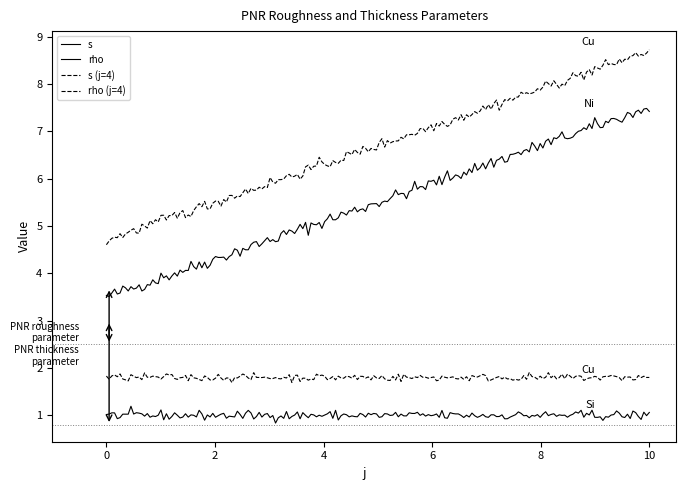

True or false: rho and s cross at least once.

False